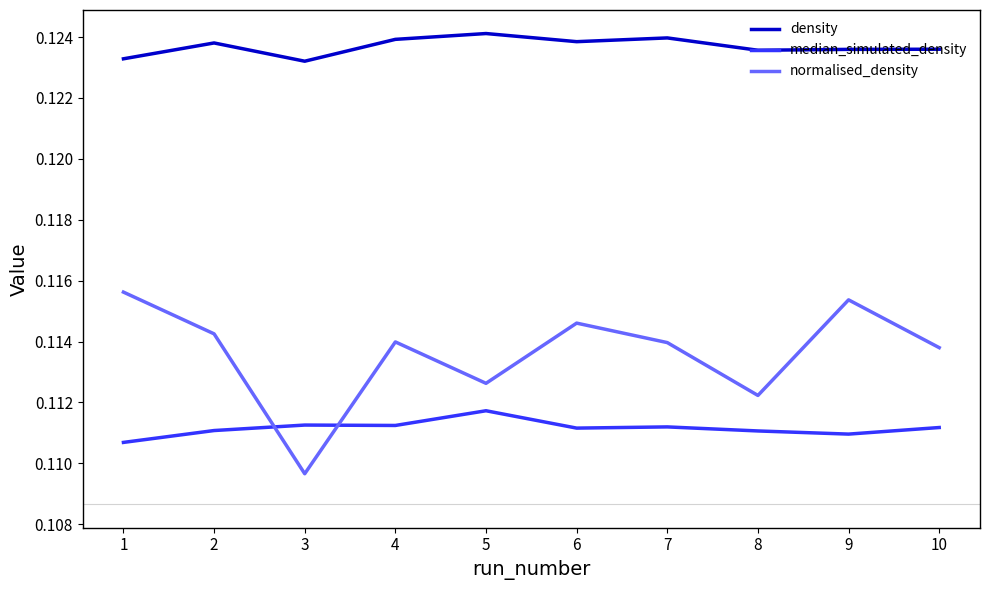

True or false: median_simulated_density and density intersect in this chart.

False